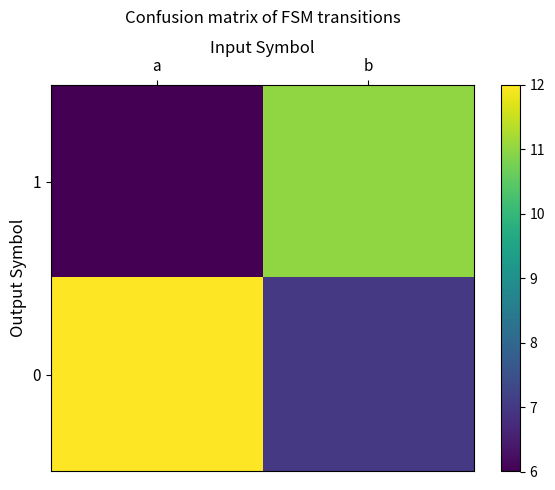

Reading left to right, transcribe all the data shown in this chart.

1: a=6	b=11
0: a=12	b=7